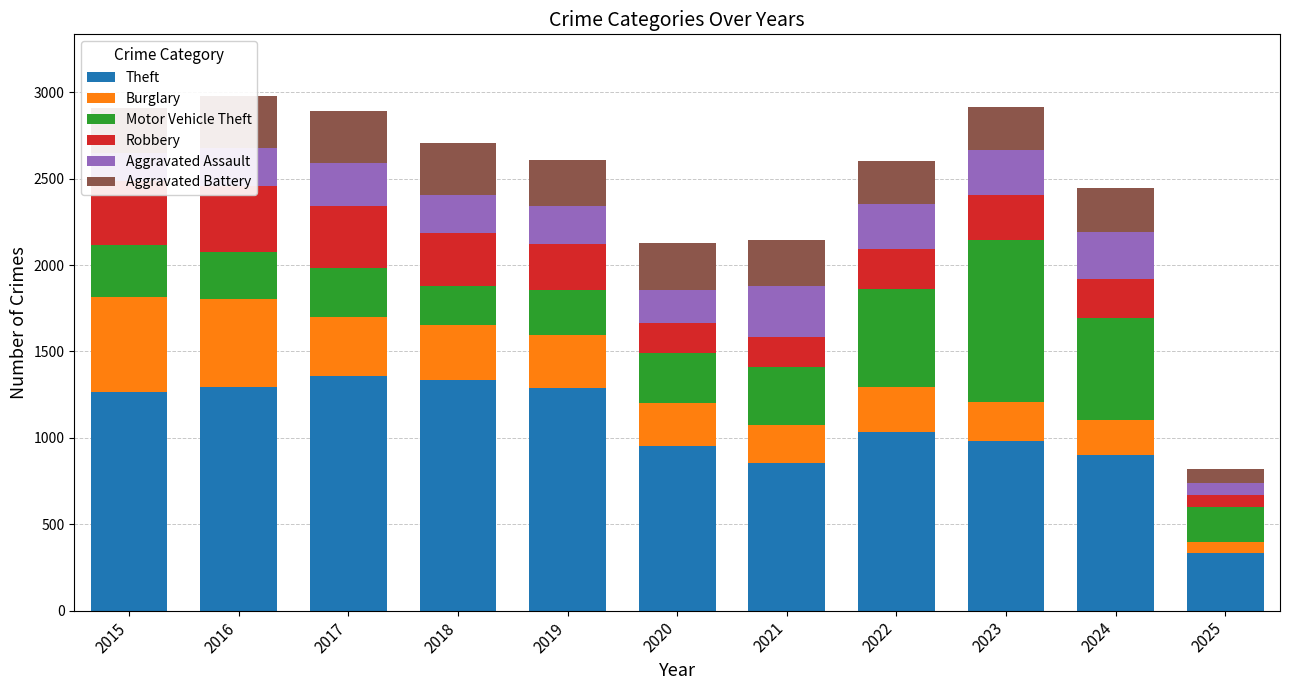

What is the sum of all Aggravated Battery values?

2807